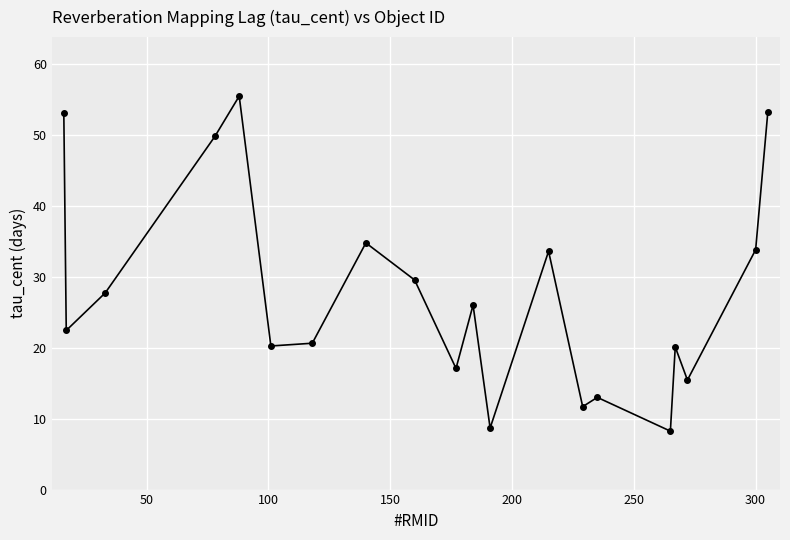

What is the minimum value shown in the chart?

8.2